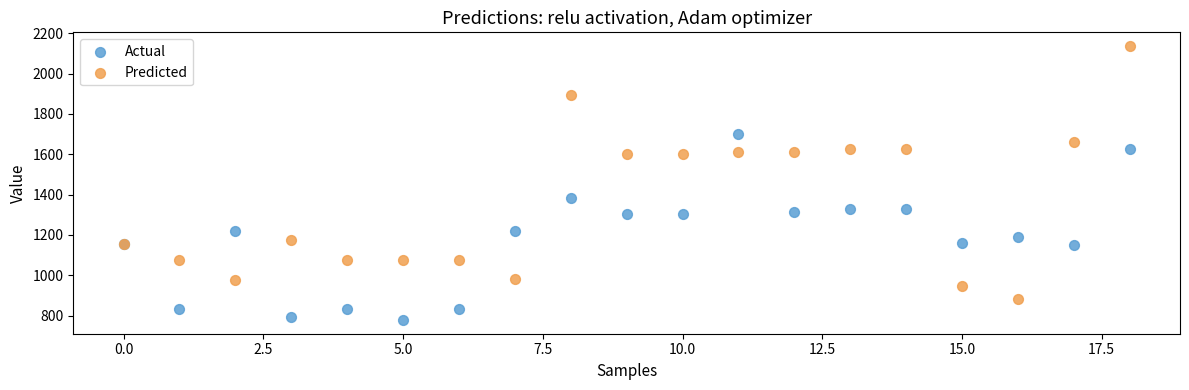

Which series has the largest Y range (max minus min)?

Predicted